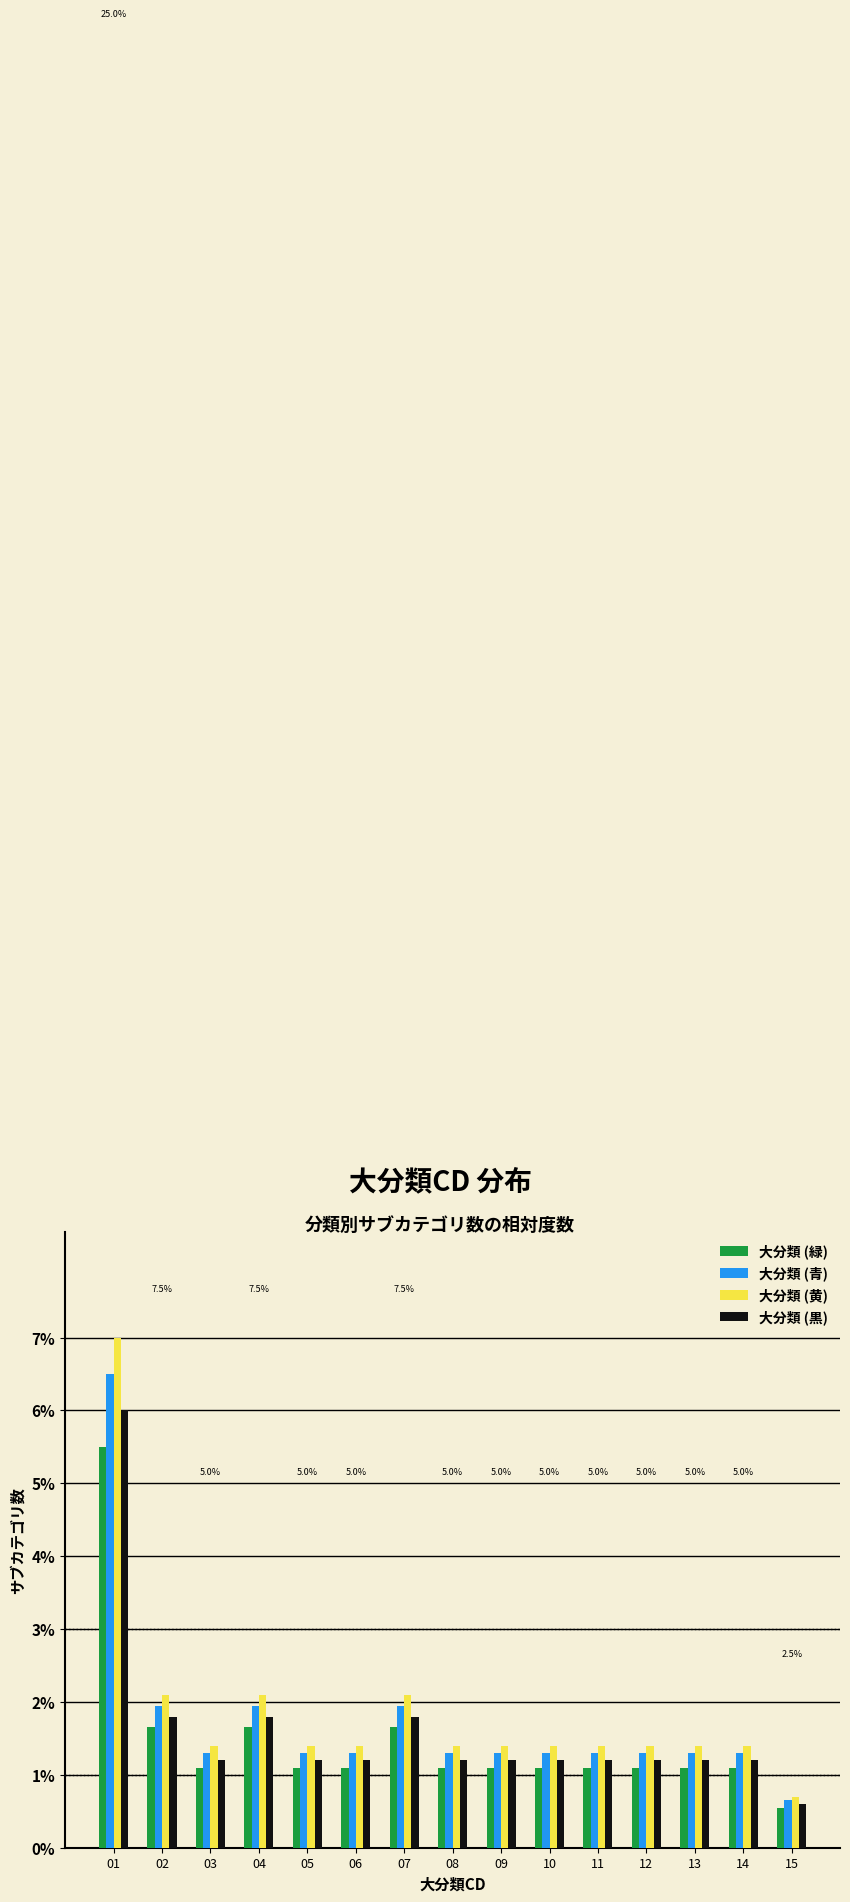

What is the spread (max minus min) of values at 08?

0.3